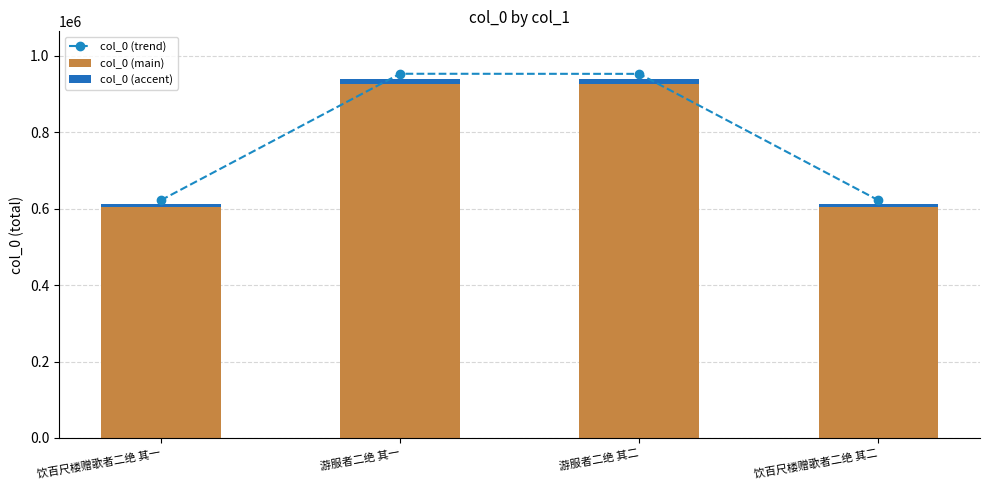

Where is col_0 (accent) nearest to the value 11471?

游服者二绝 其二